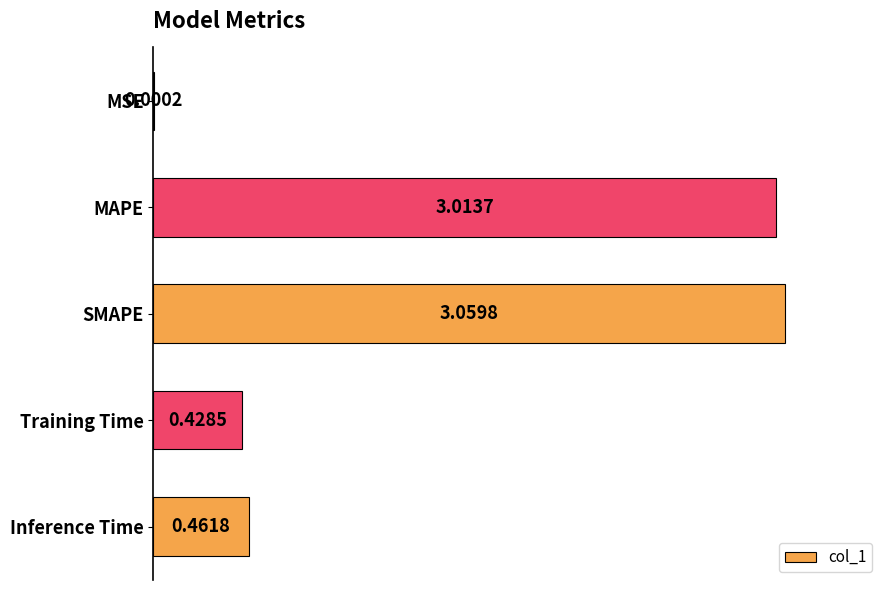

Which label corresponds to the largest value in the chart?

SMAPE